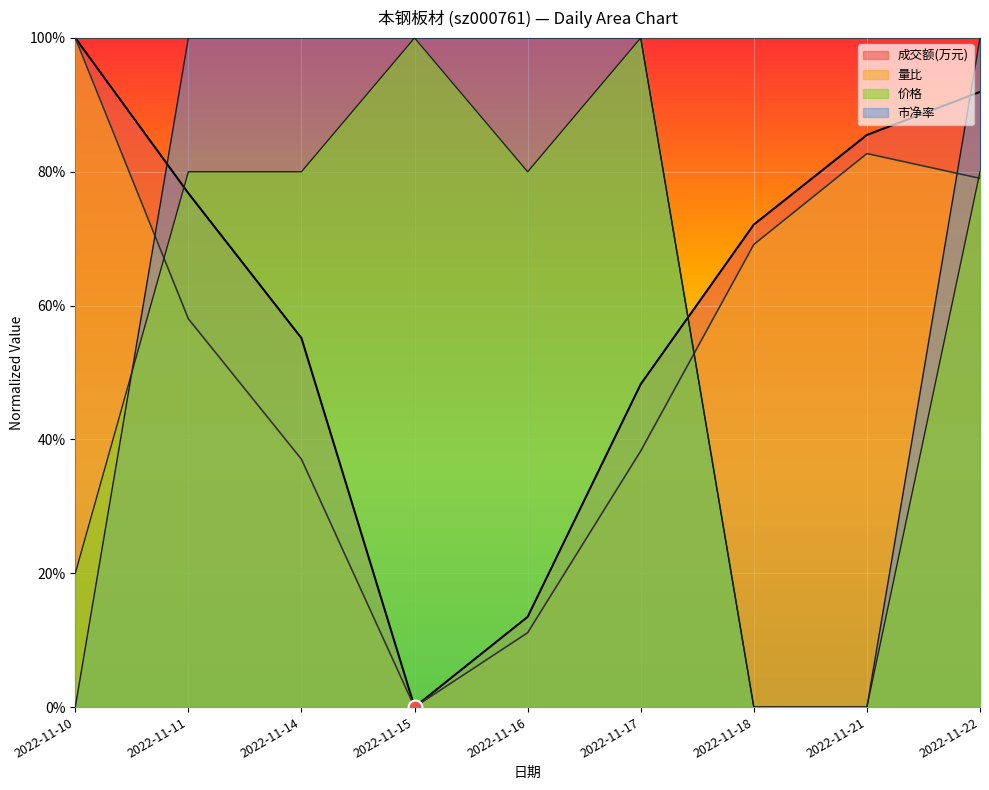

Which series has the largest total across all categories?

市净率